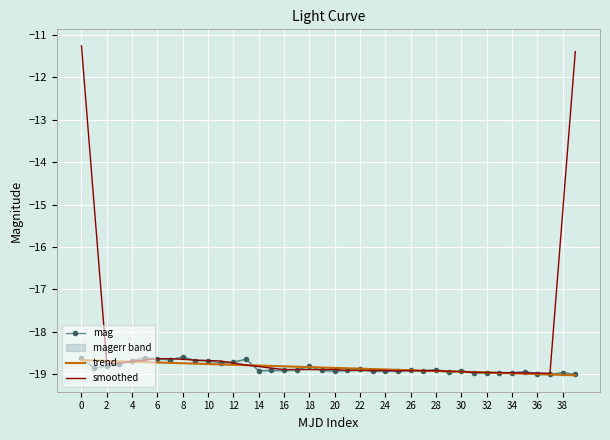

List the series in order of their peak value, lowest first.

trend, mag, smoothed